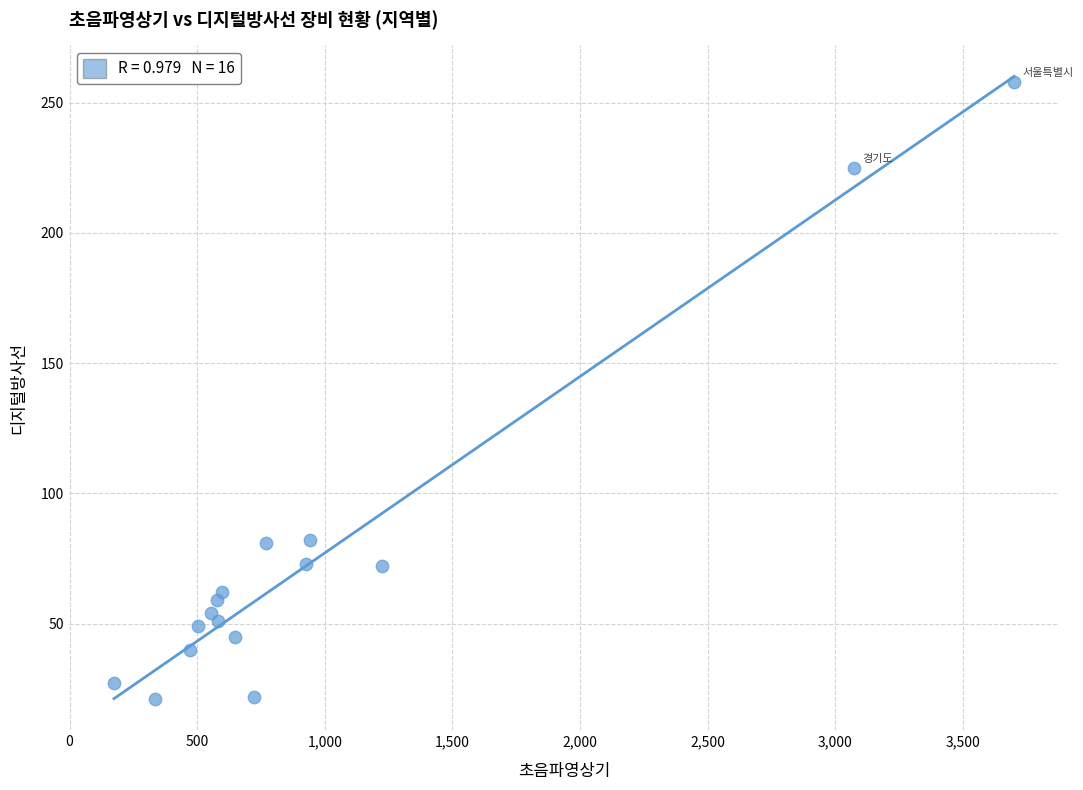

What is the range of Y values (max minus min)?

237